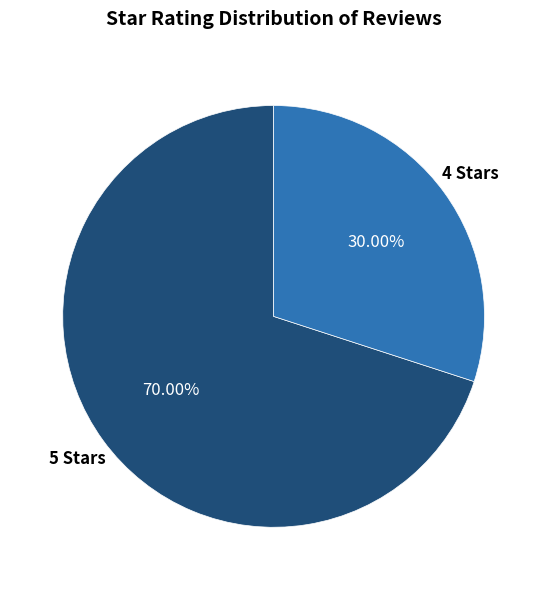

Does any single category account for the majority?

Yes